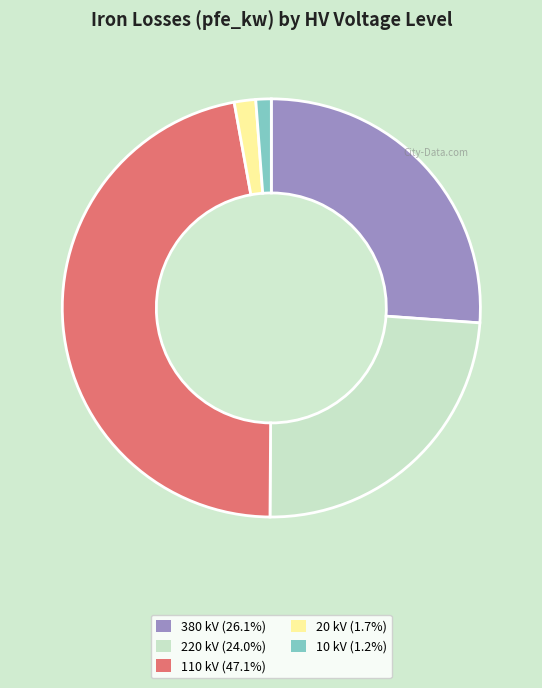

Does 10 kV represent more than half of the total?

No